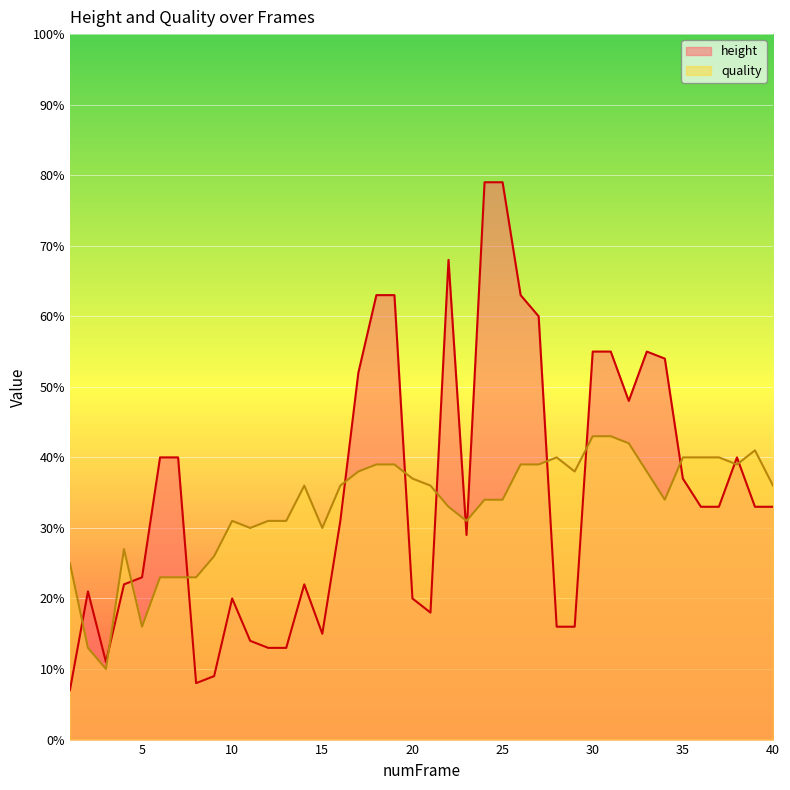

True or false: height has more than 0 points higher than both neighbors.

True